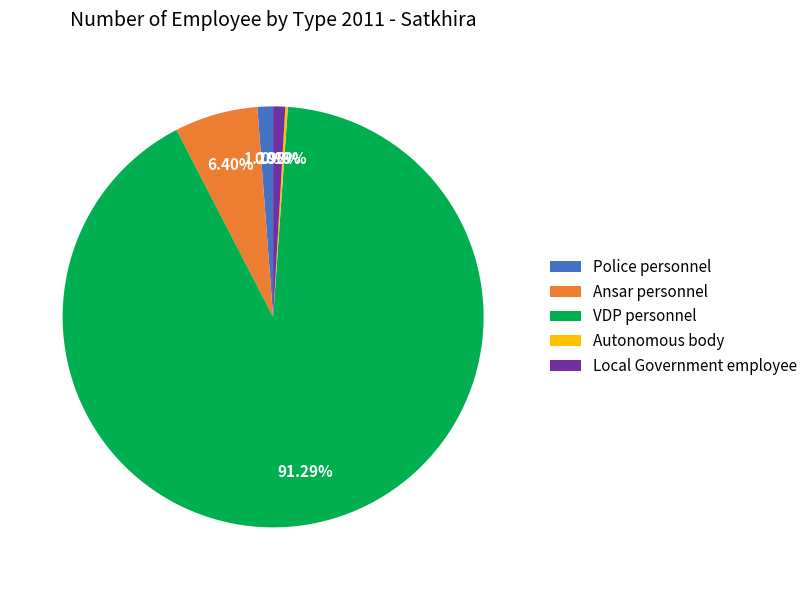

What is the majority slice?

VDP personnel